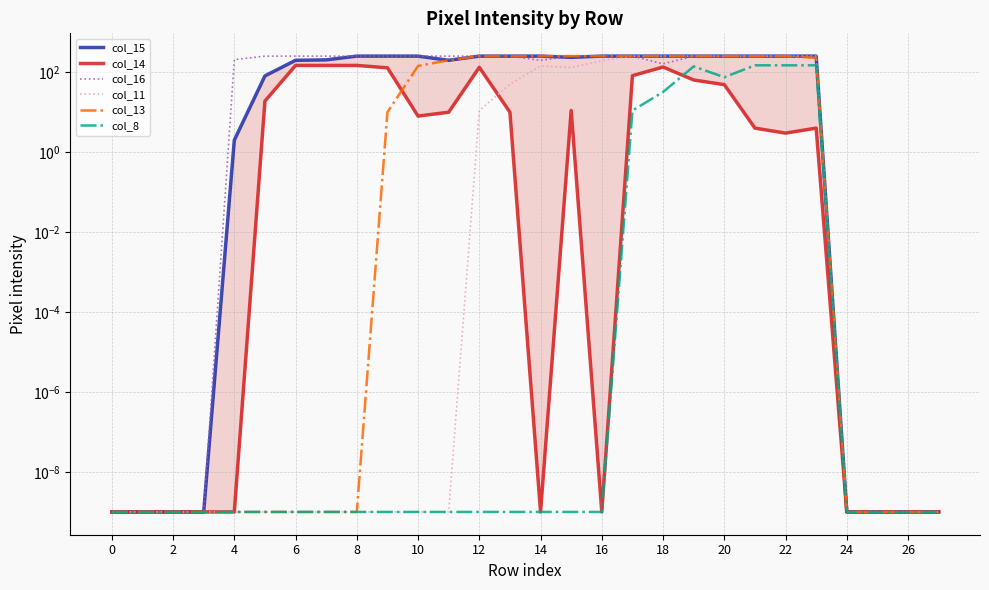

Is it true that col_14 equals 0.0 at 2?

True